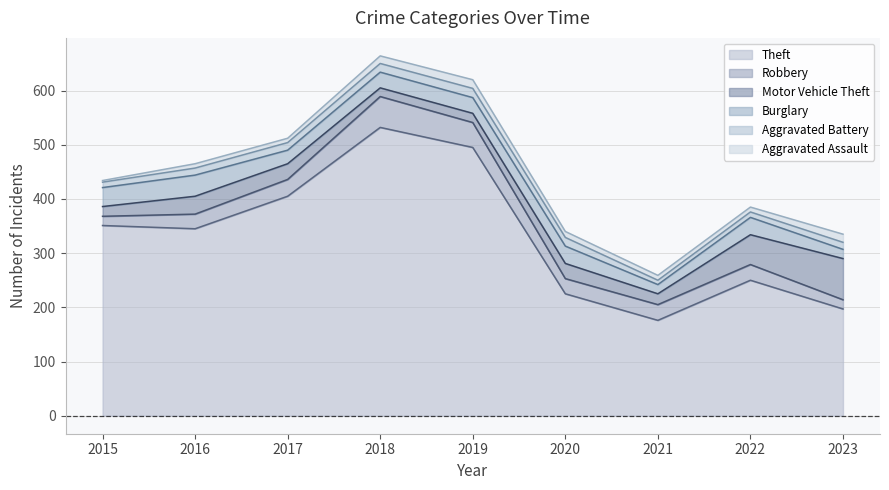

In Motor Vehicle Theft, how many points are higher than both neighbors (excluding endpoints)?

2